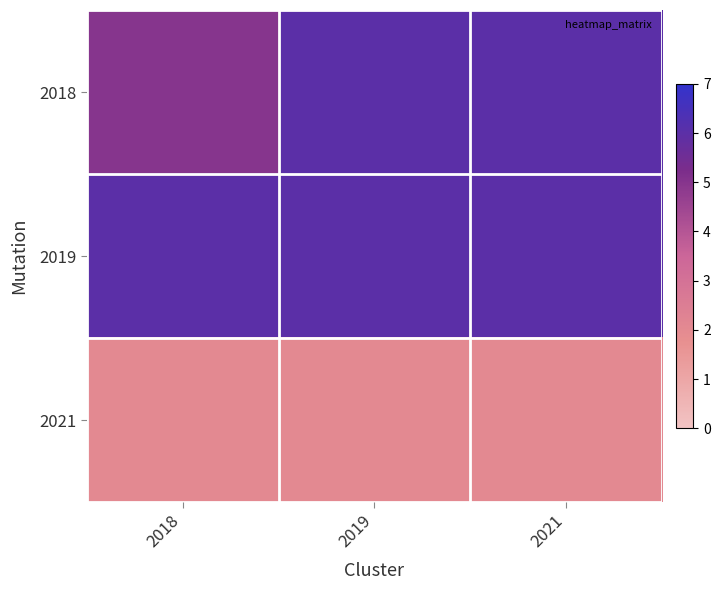

Rank the series by their maximum value, from lowest to highest.

2021, 2018, 2019